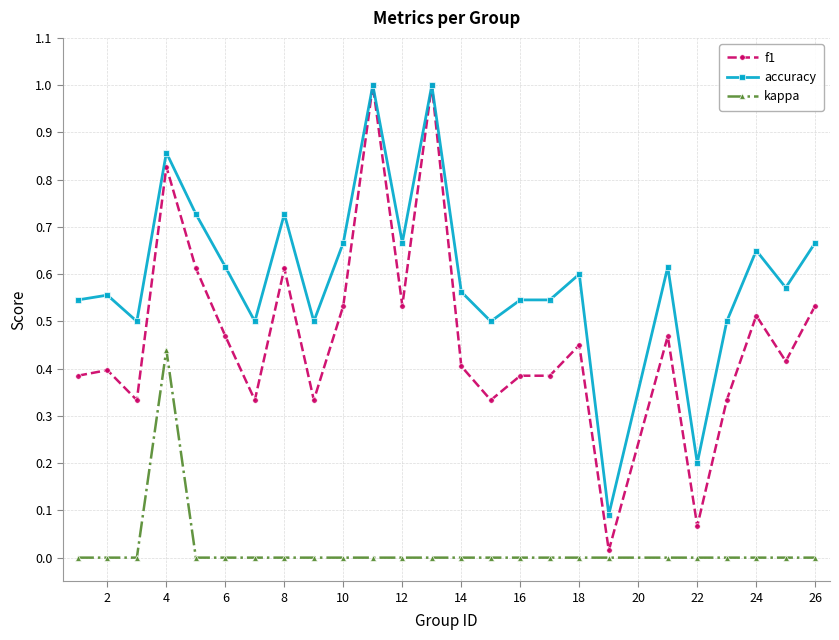

Rank the series by their average value, from lowest to highest.

kappa, f1, accuracy